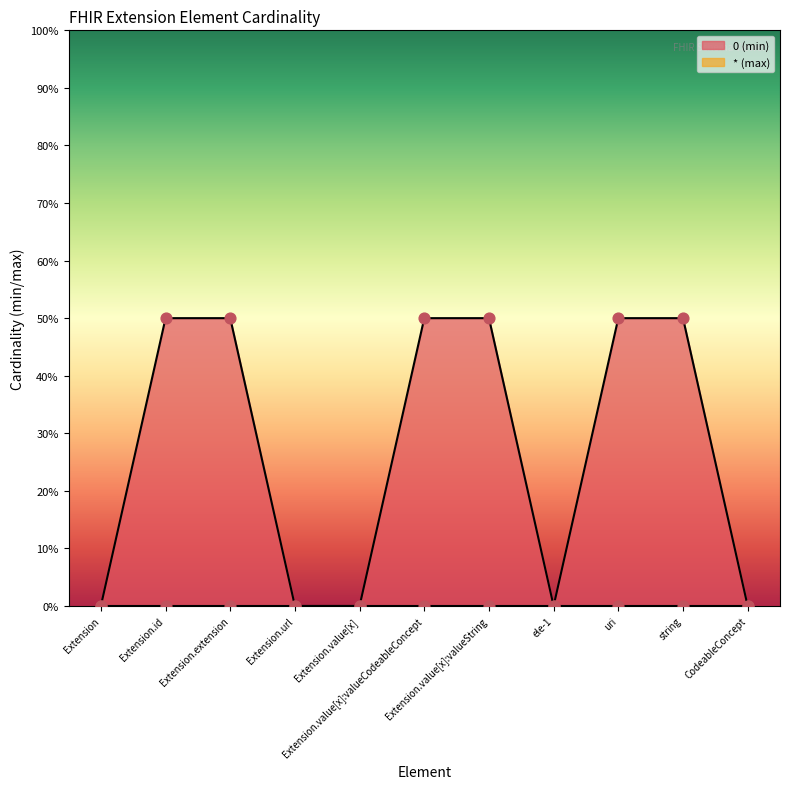

Approximately how many times larger is the value at Extension.id compared to uri?

1.0